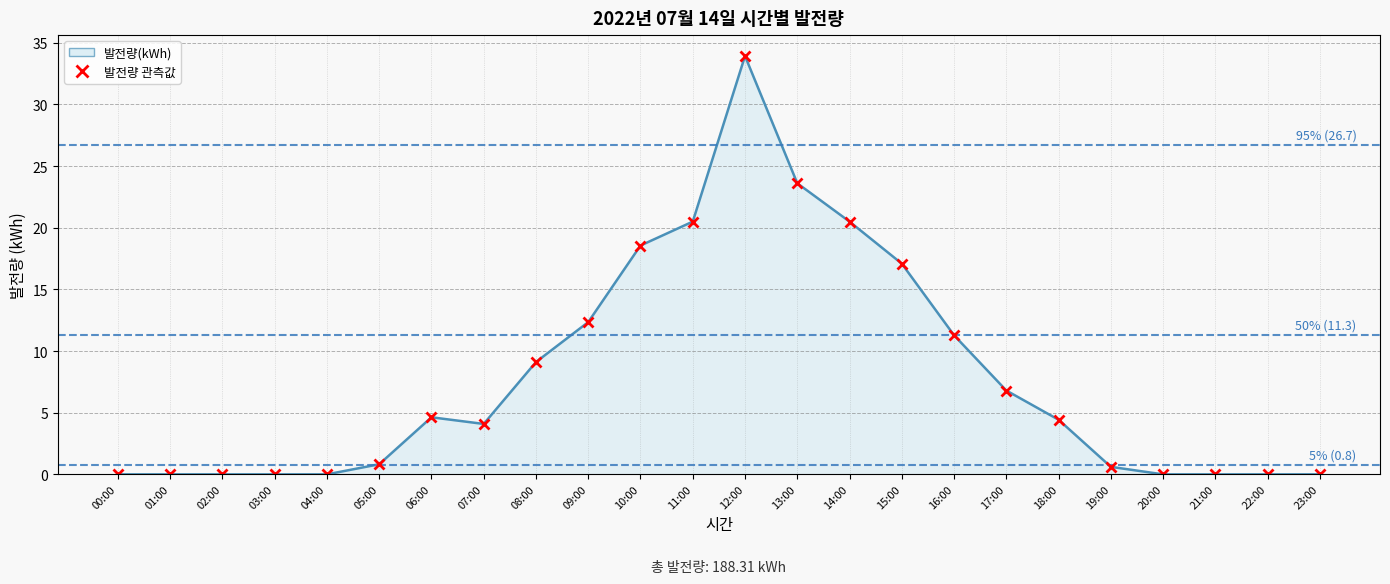

Is it true that the value at 23:00 is 13.9?

False